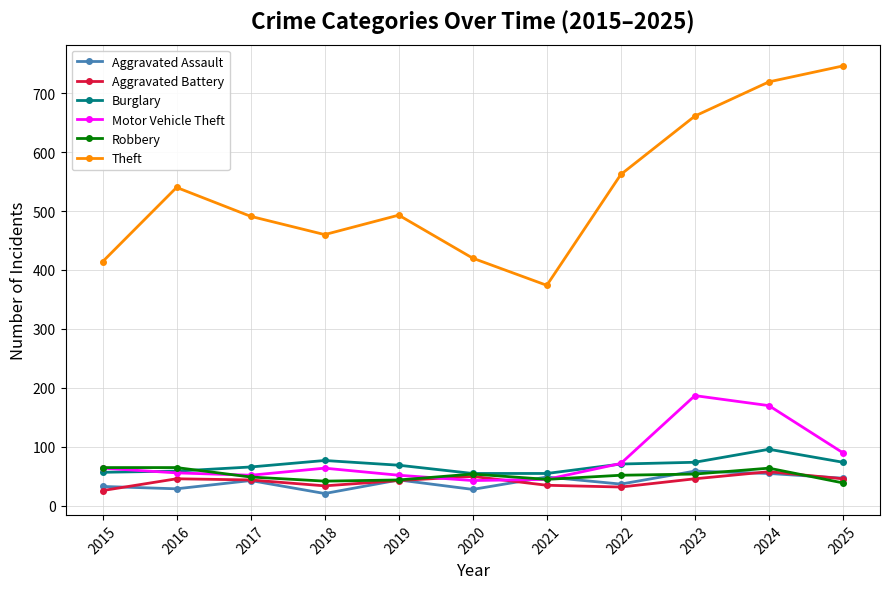

The Robbery series shows 65 at 2015. True or false?

True